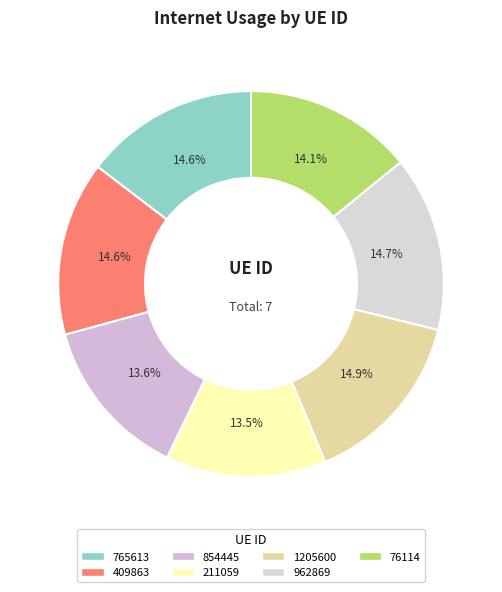

To the nearest percent, what portion does 409863 represent?

15%